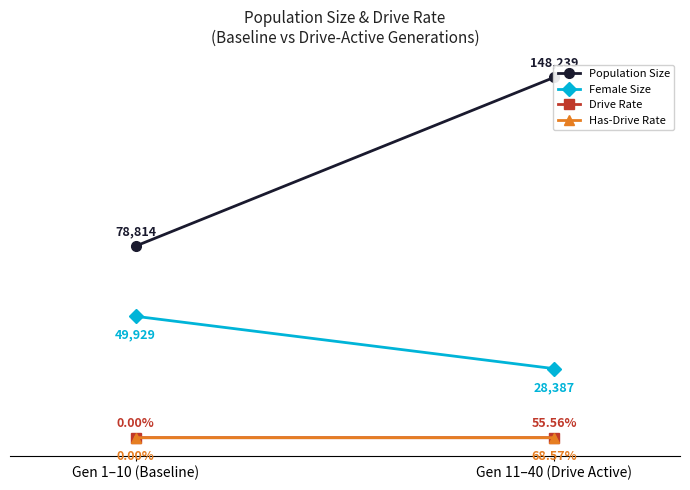

Which category has the highest value across all series?

Gen 11–40 (Drive Active)